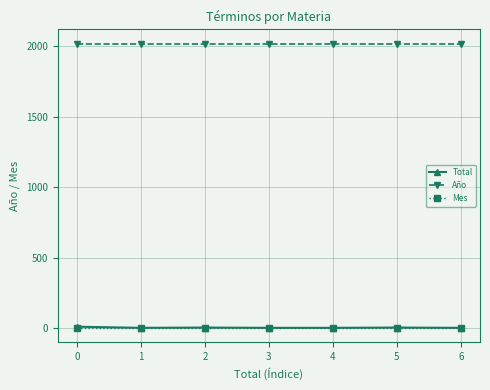

True or false: Año has a value of 2021 at 0.

True